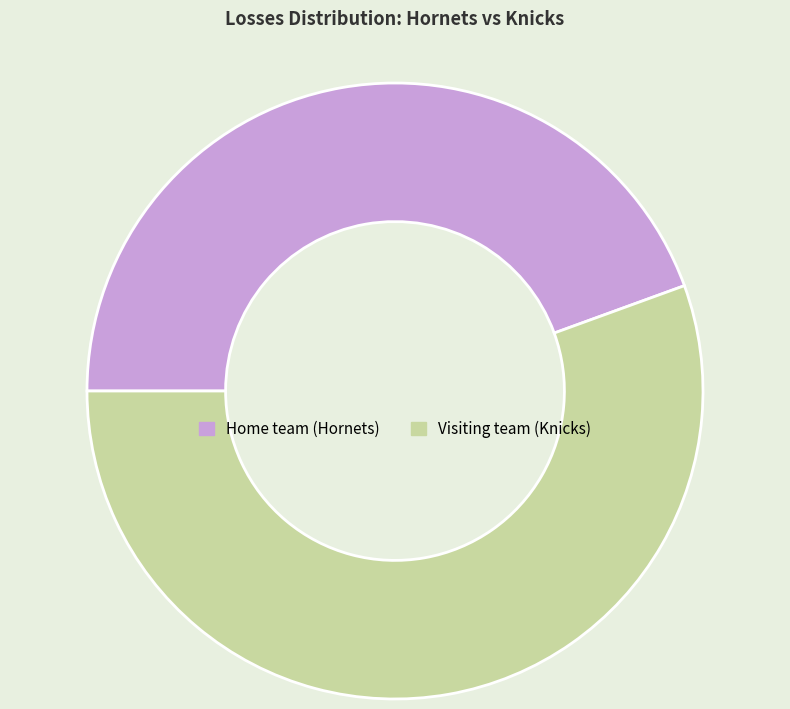

Count the number of slices in the pie.

2